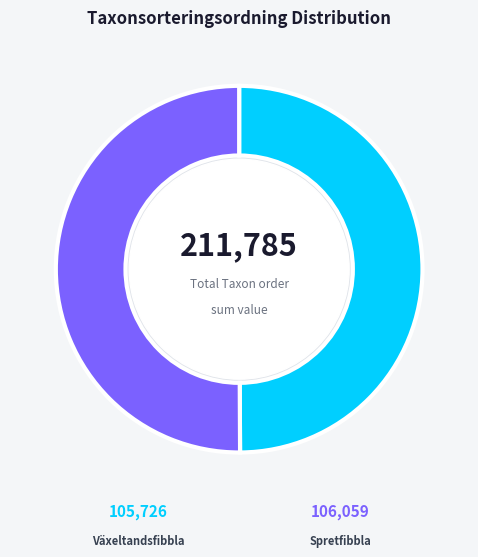

To the nearest percent, what percentage of the pie is Spretfibbla (95309010)?

50%